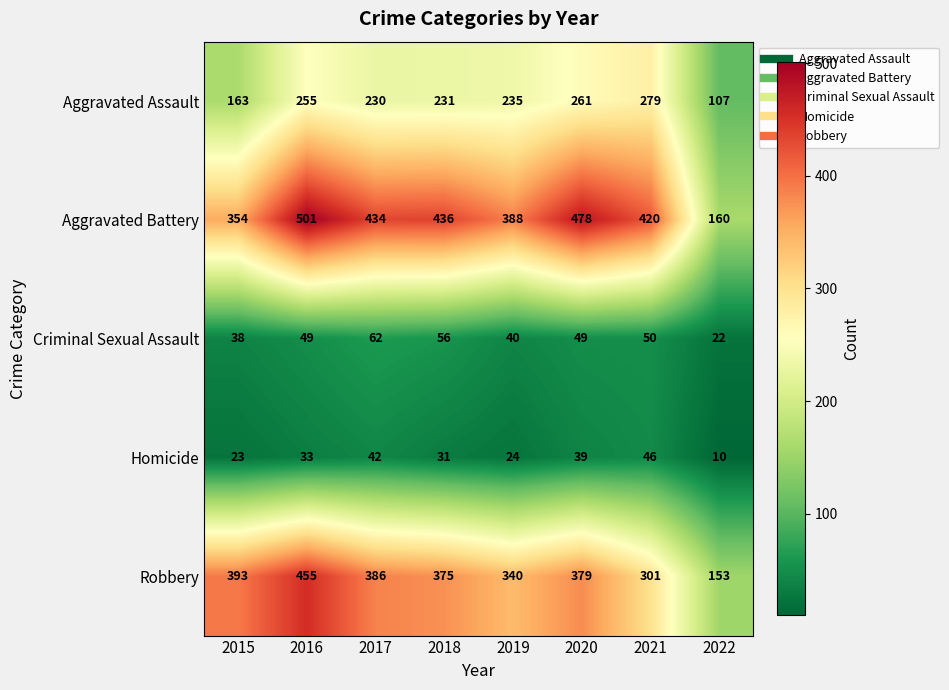

What is the difference between the maximum and minimum values in the Robbery series?

302